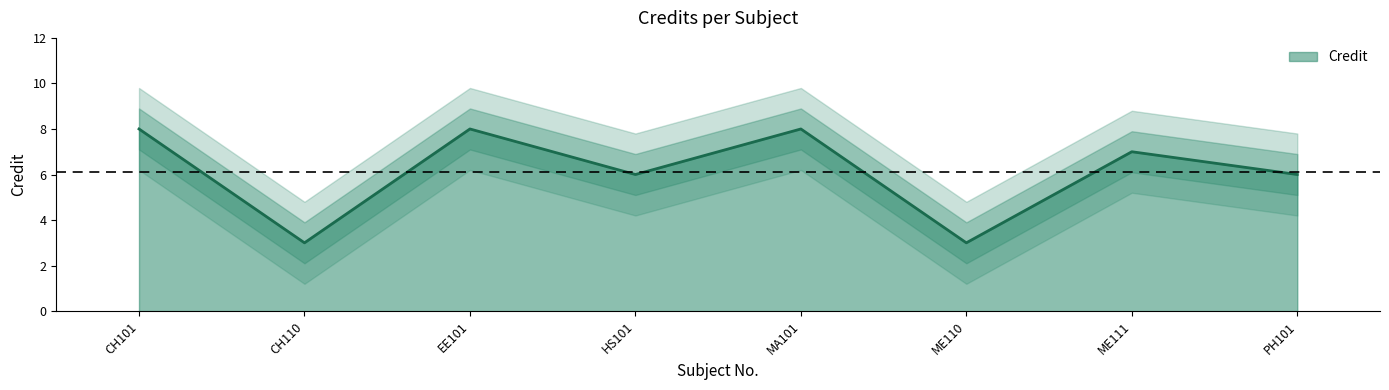

Rank the categories by value from lowest to highest.

CH110, ME110, HS101, PH101, ME111, CH101, EE101, MA101